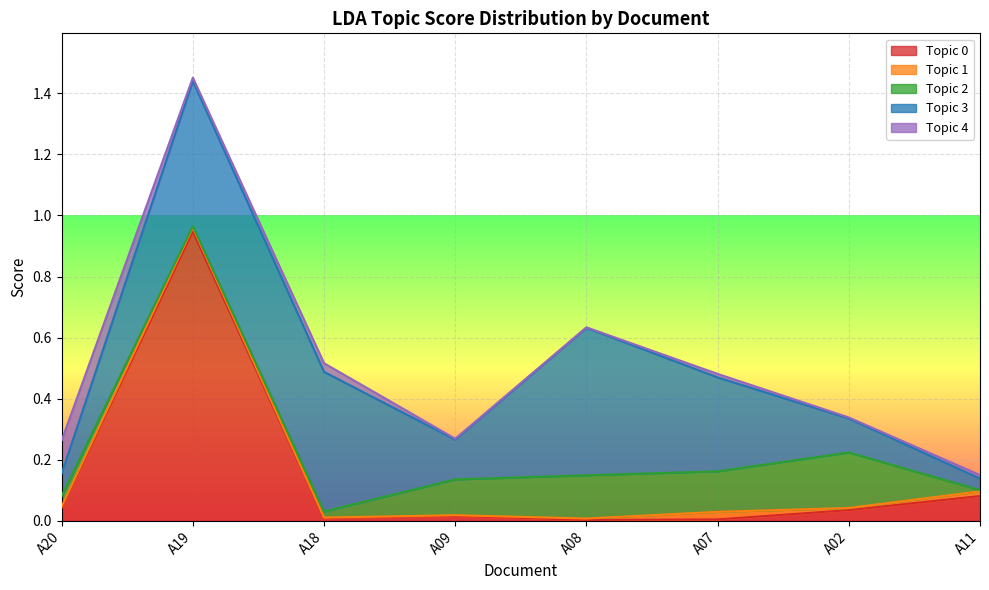

Which series changed the most between A19 and A18?

Topic 0